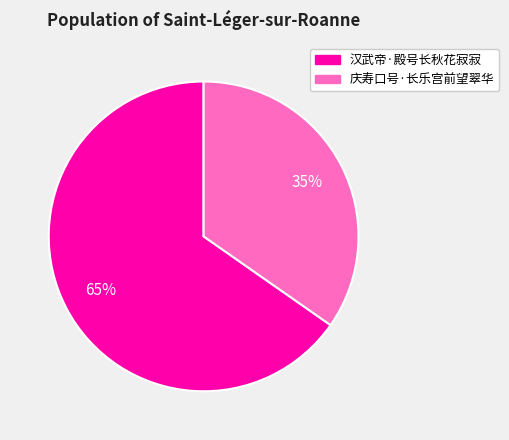

To the nearest percent, what is the combined percentage of 庆寿口号·长乐宫前望翠华 and 汉武帝·殿号长秋花寂寂?

100%